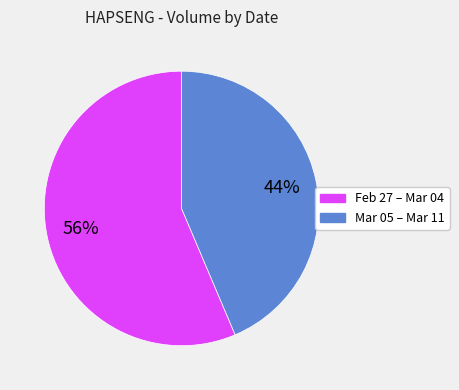

To the nearest percent, what is the average slice percentage?

50%